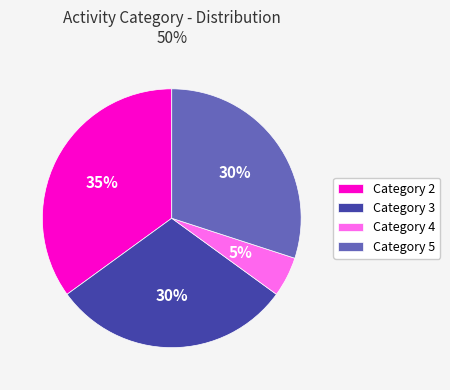

Approximately how many times larger is the value at Category 5 compared to Category 3?

1.0